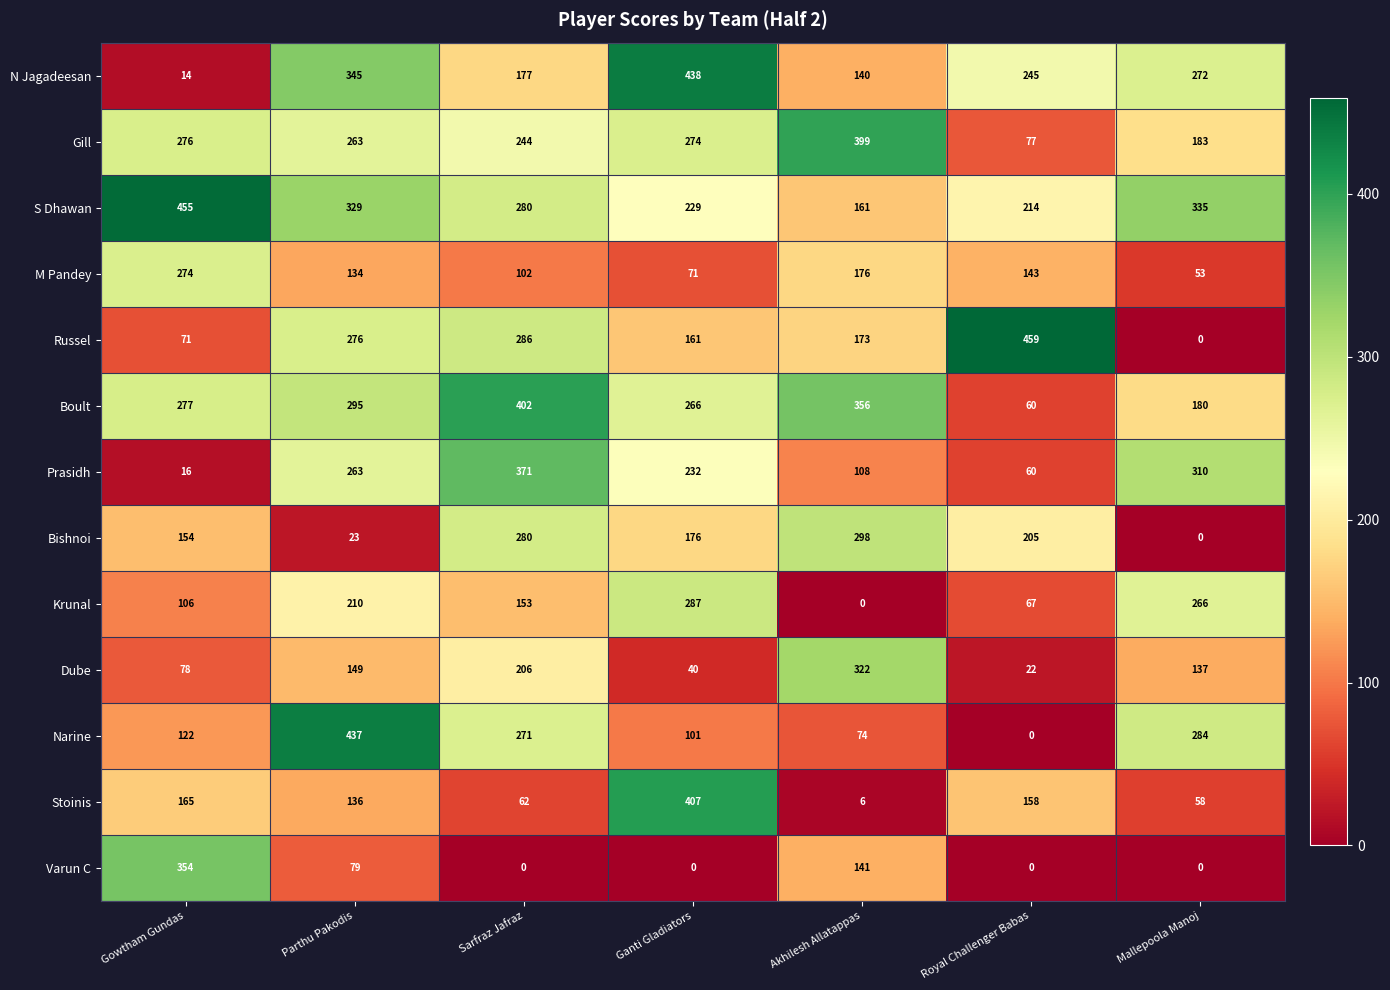

What is the spread (max minus min) of values at Gowtham Gundas?

441